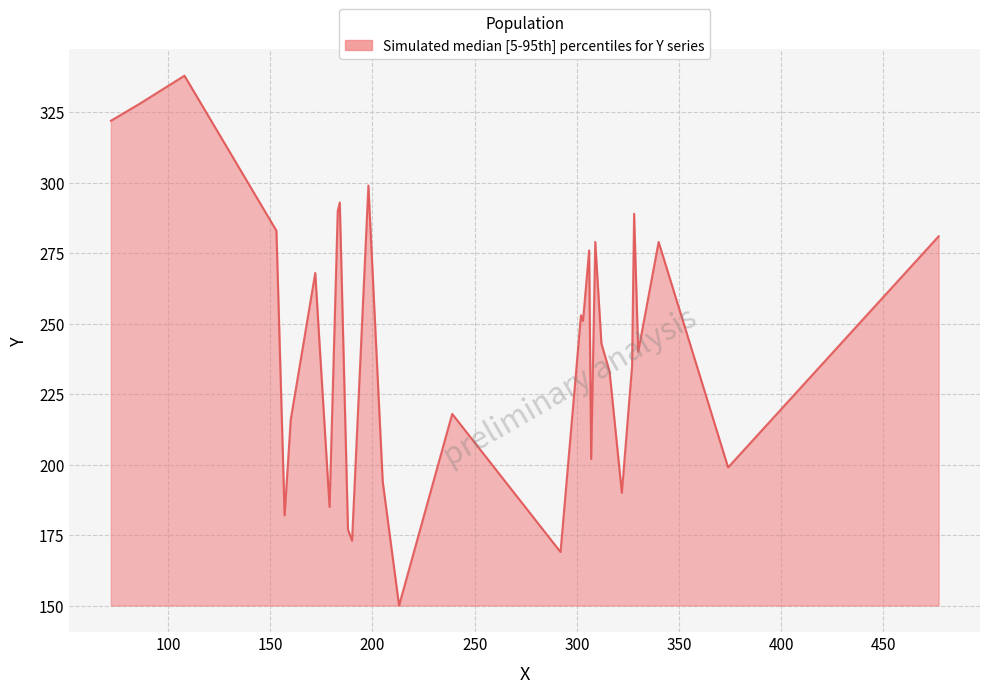

What is the difference between the maximum and minimum values?

188